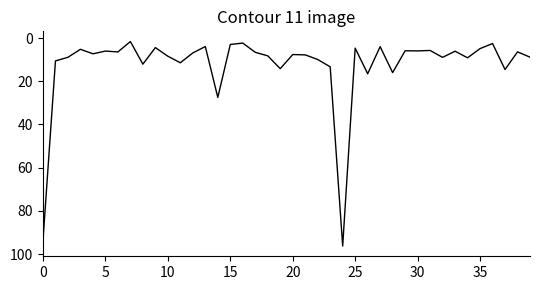

What is the greatest value displayed?

96.3